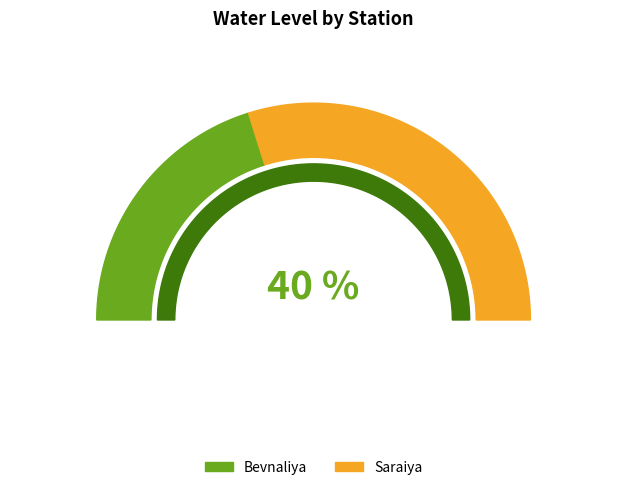

To the nearest percent, what percentage of the pie is Bevnaliya?

40%